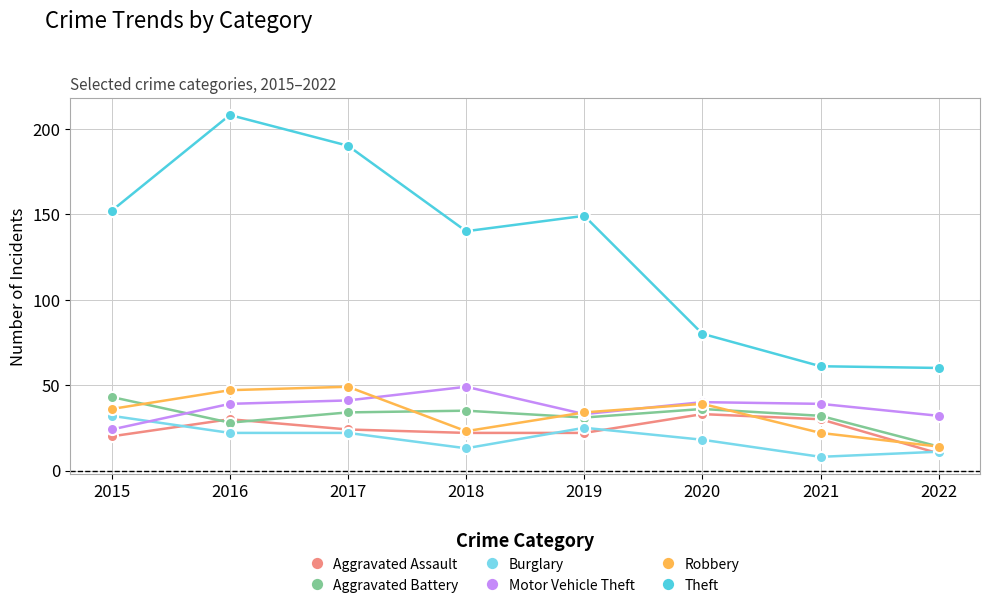

Where does the Aggravated Assault series first go above 24?

2016